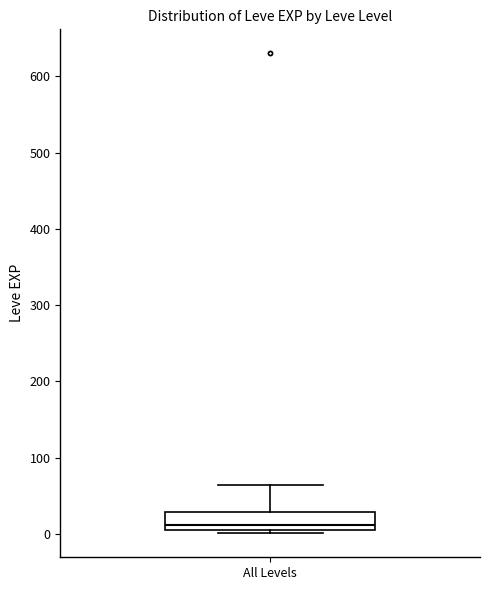

Where is the upper edge of the box for All Levels on the y-axis? The values are not printed on the chart, so give them approximately, as read against the axis.

30